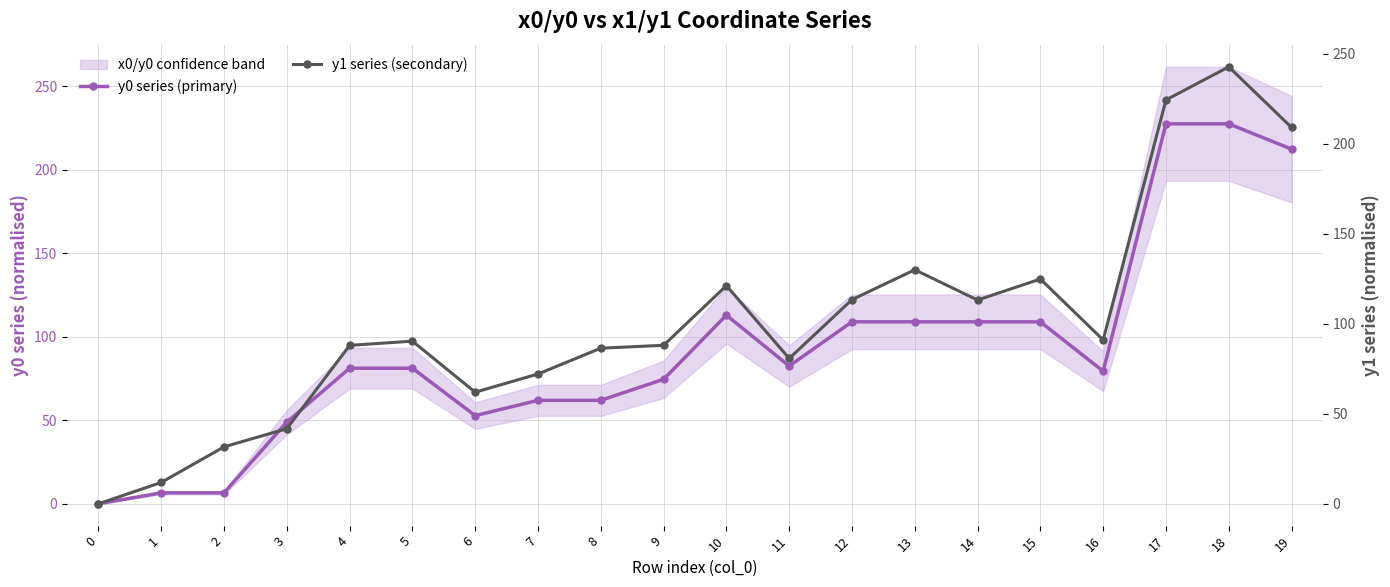

How many data points in y0 series (primary) are above 81?

11